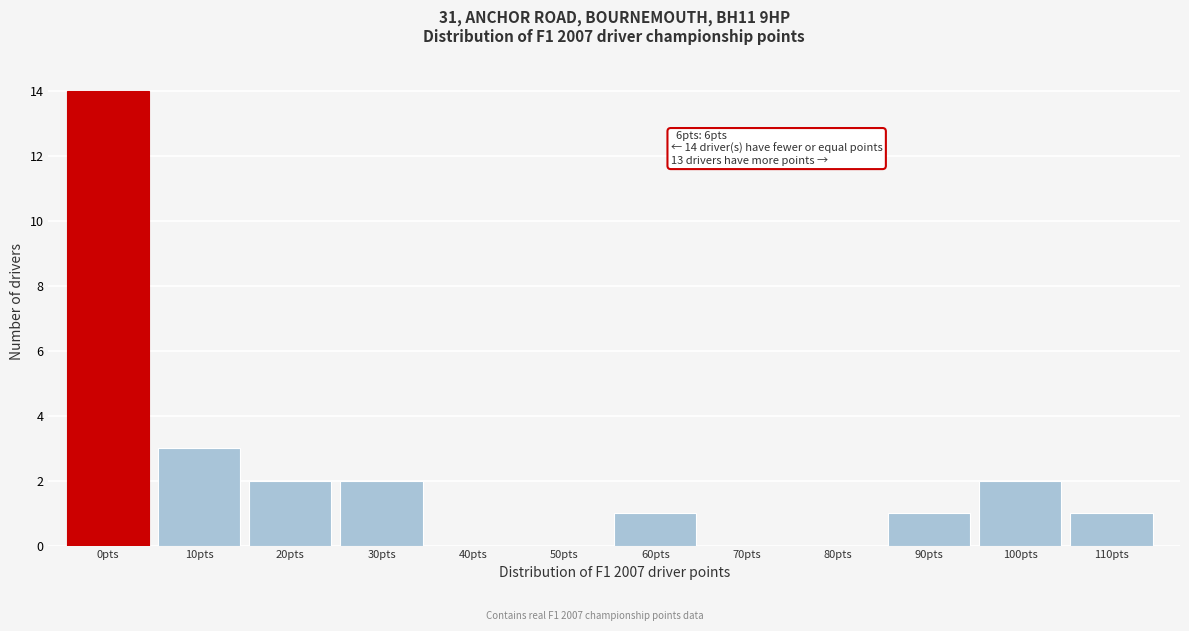

Reading left to right, list all the values displayed in this chart.

0pts=14	10pts=3	20pts=2	30pts=2	40pts=0	50pts=0	60pts=1	70pts=0	80pts=0	90pts=1	100pts=2	110pts=1